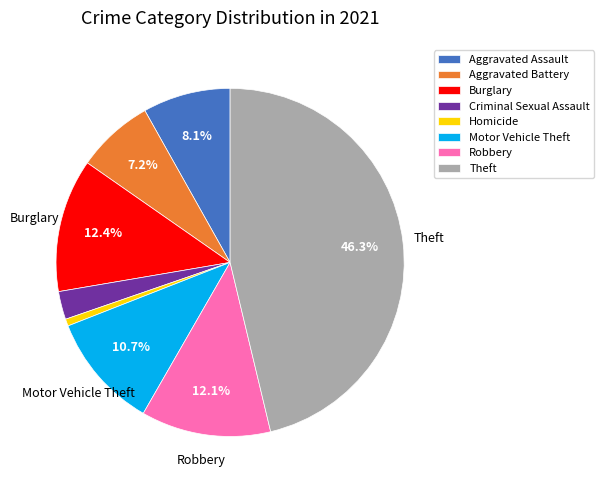

True or false: Criminal Sexual Assault accounts for 3% of the total.

True